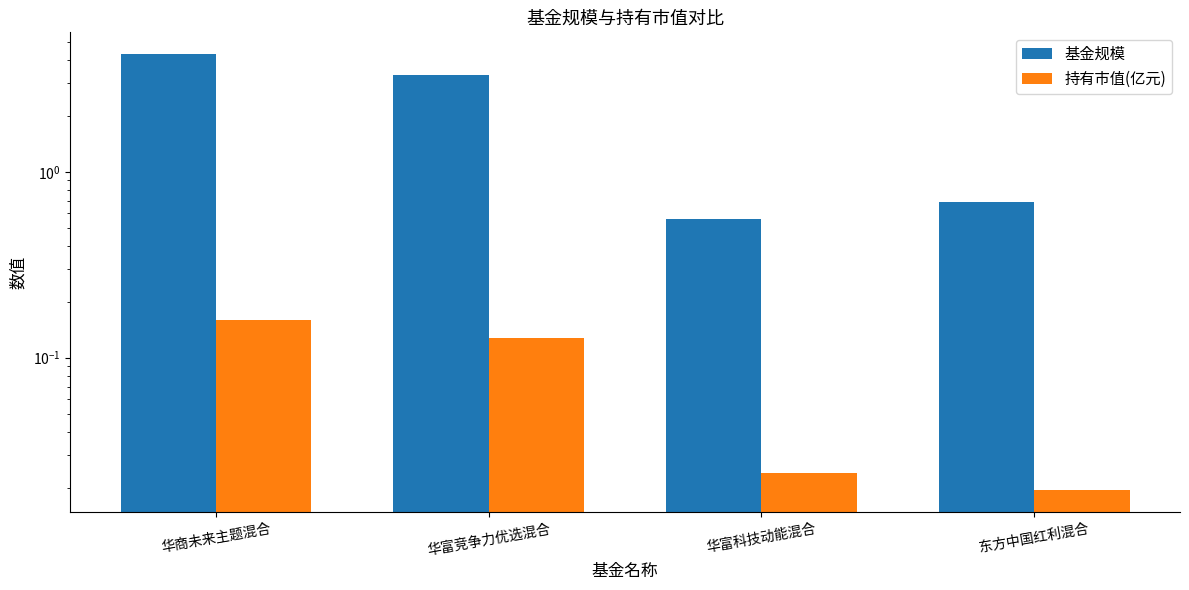

Are the bars horizontal?

No